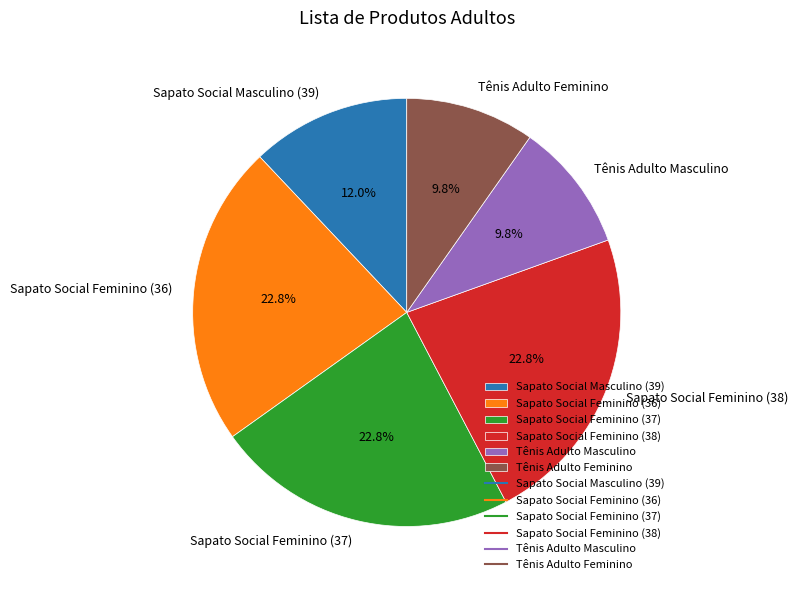

Is it true that Sapato Social Feminino (38) is 35% of the pie?

False